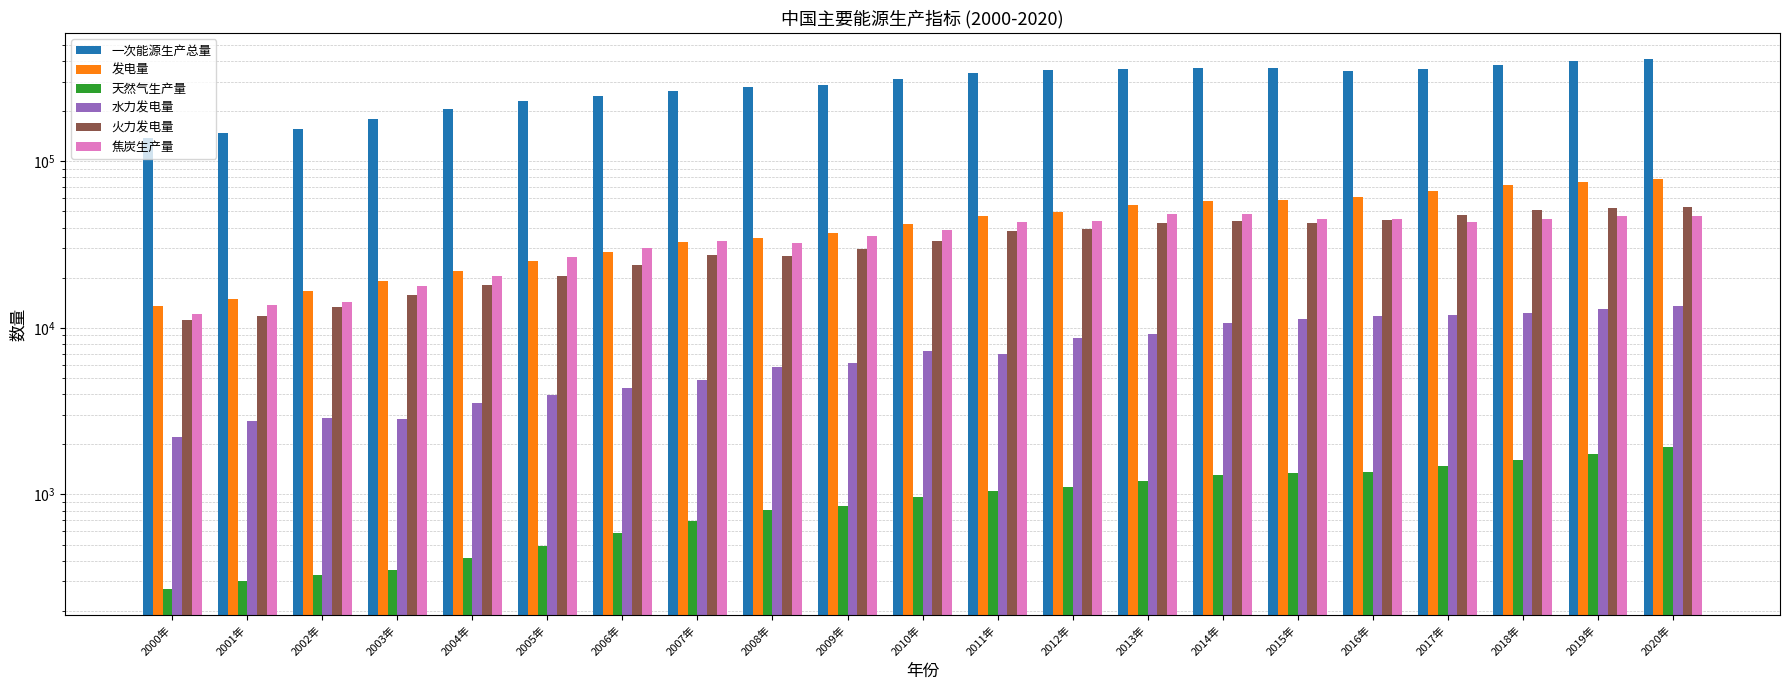

At which category is the sum across all series the highest?

2020年